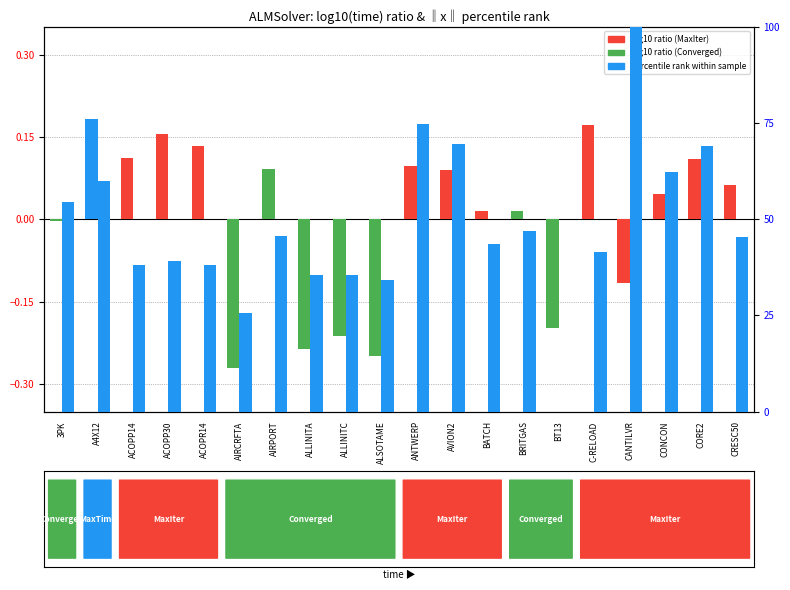

Does the chart contain any negative values?

Yes